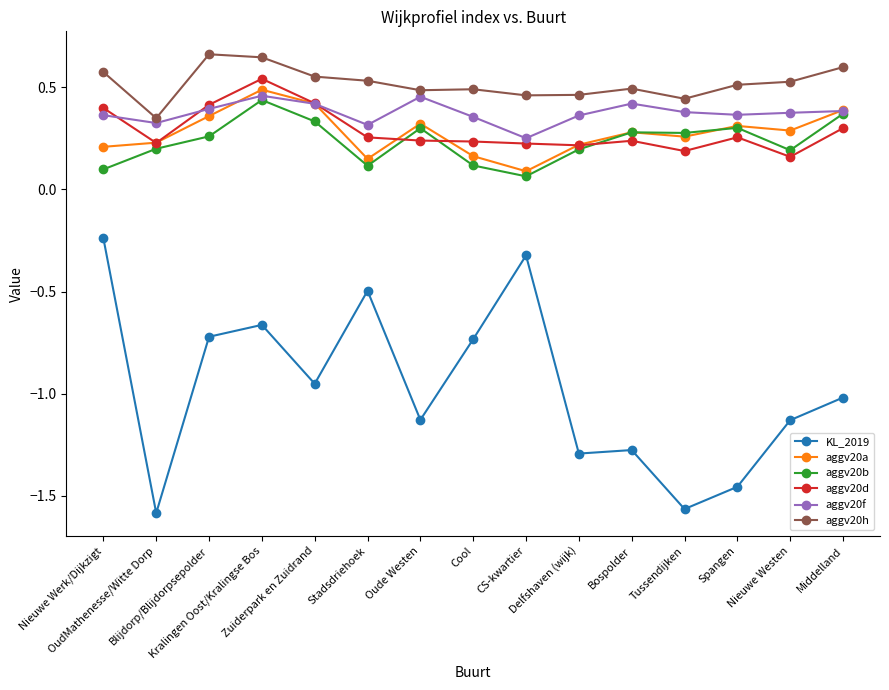

What is the sum of all aggv20b values?

3.5